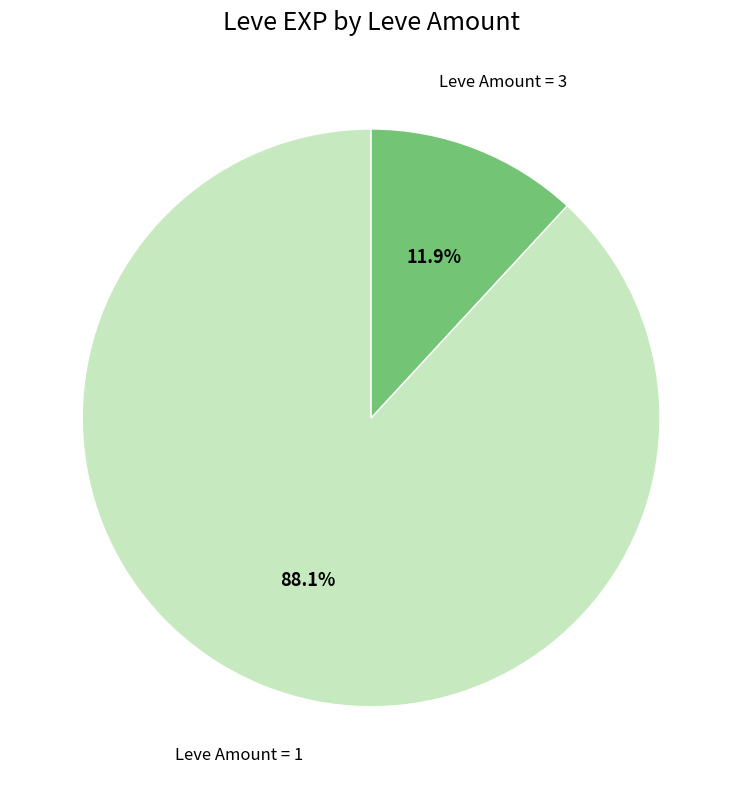

How many slices are in this pie chart?

2